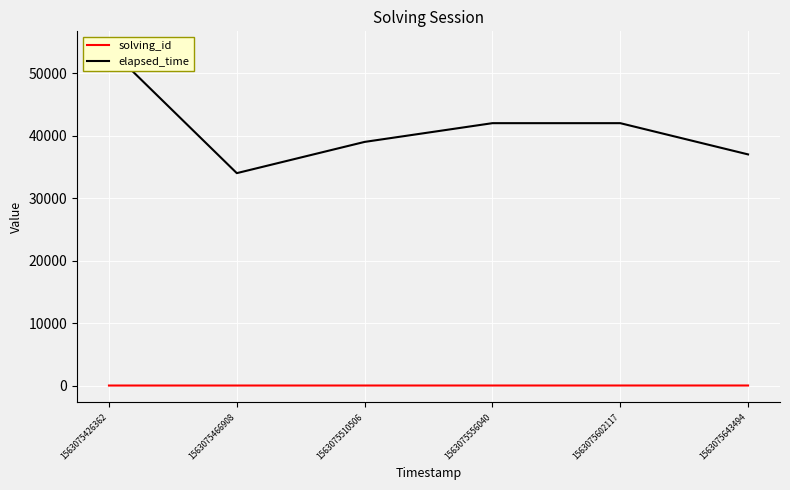

Is the value of elapsed_time at 1563075426362 greater than the value of solving_id at 1563075602117?

Yes